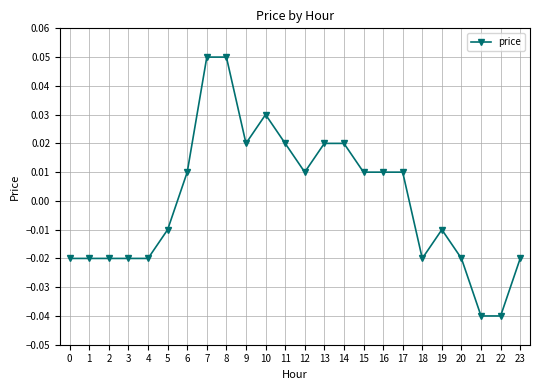

Where does the data first go above 0?

6